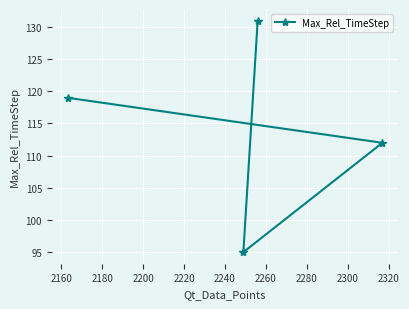

Does the chart display data point markers on the line(s)?

Yes